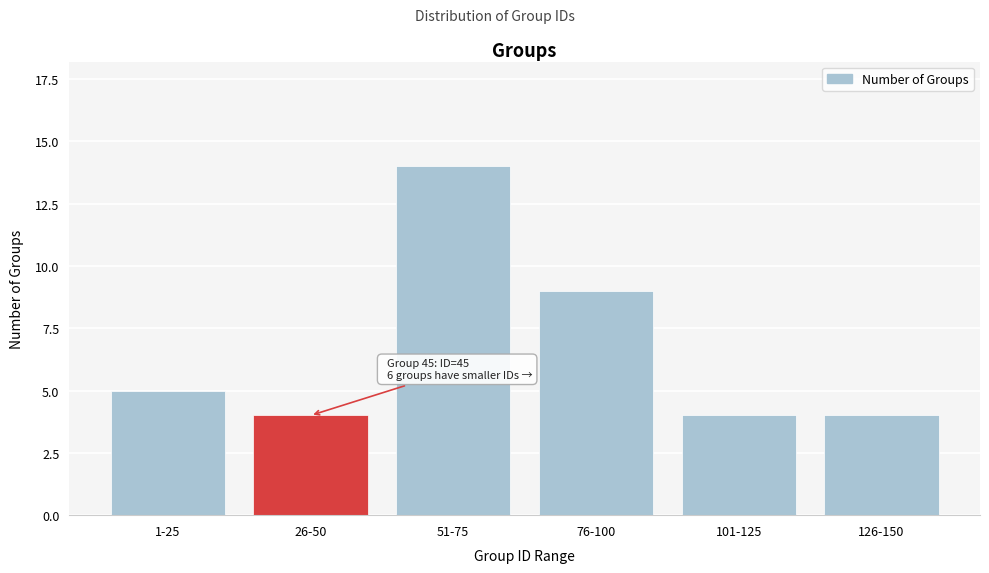

Reading left to right, transcribe all the data shown in this chart.

5	4	14	9	4	4